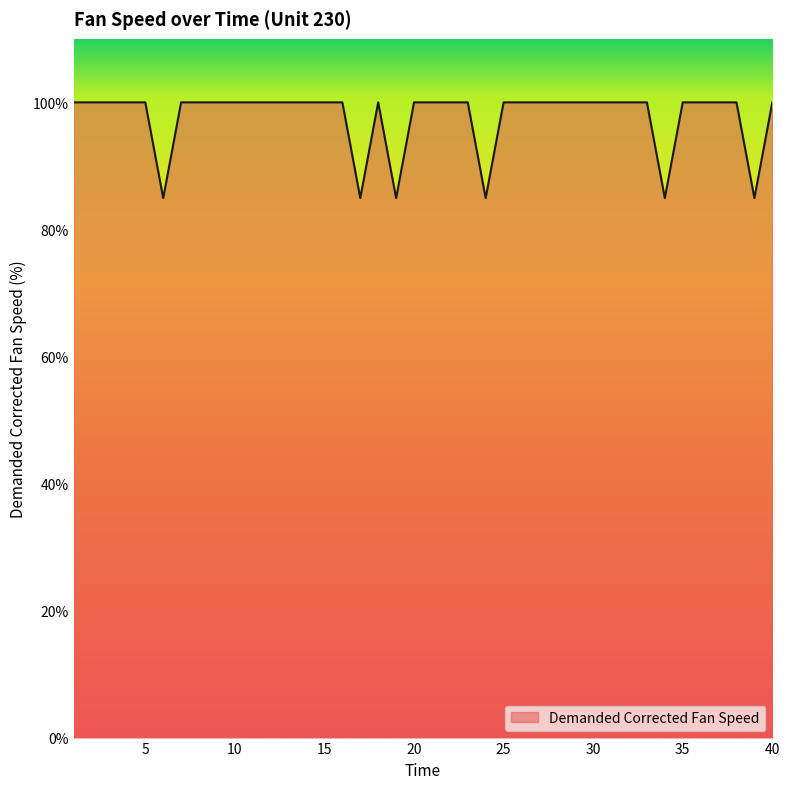

What is the minimum value shown in the chart?

84.9